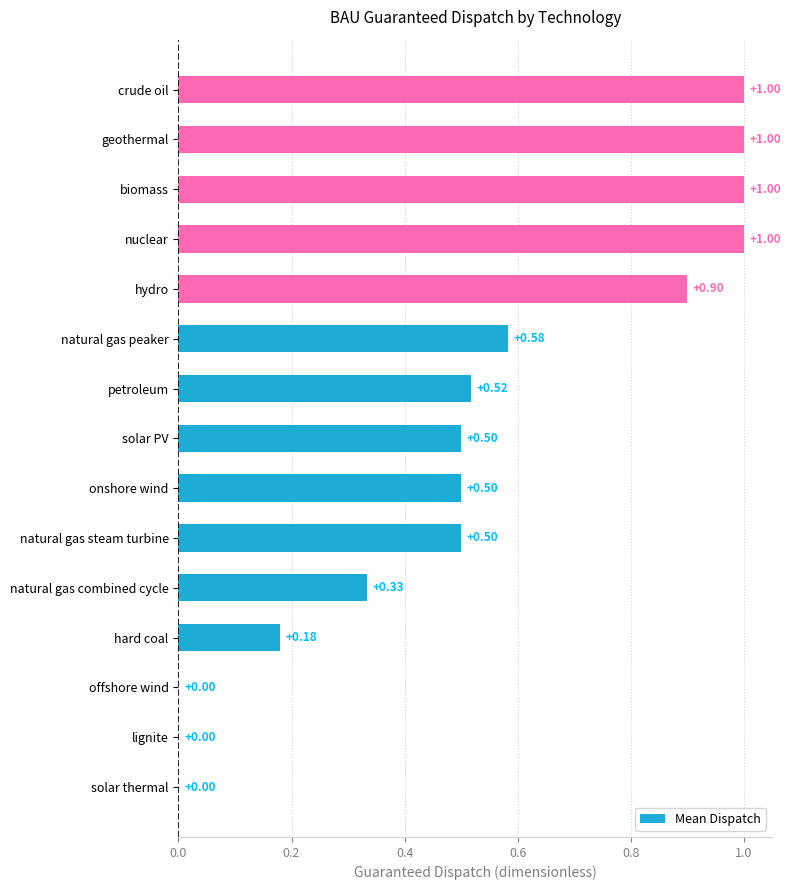

Are the bars horizontal?

Yes